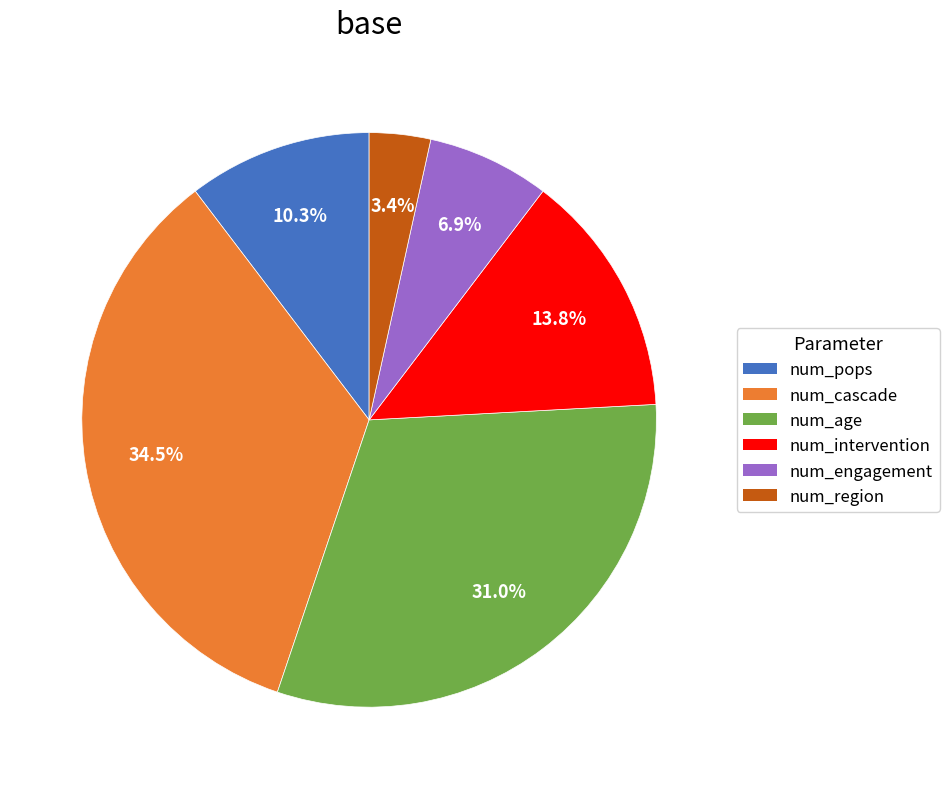

Which has a higher value, num_engagement or num_age?

num_age